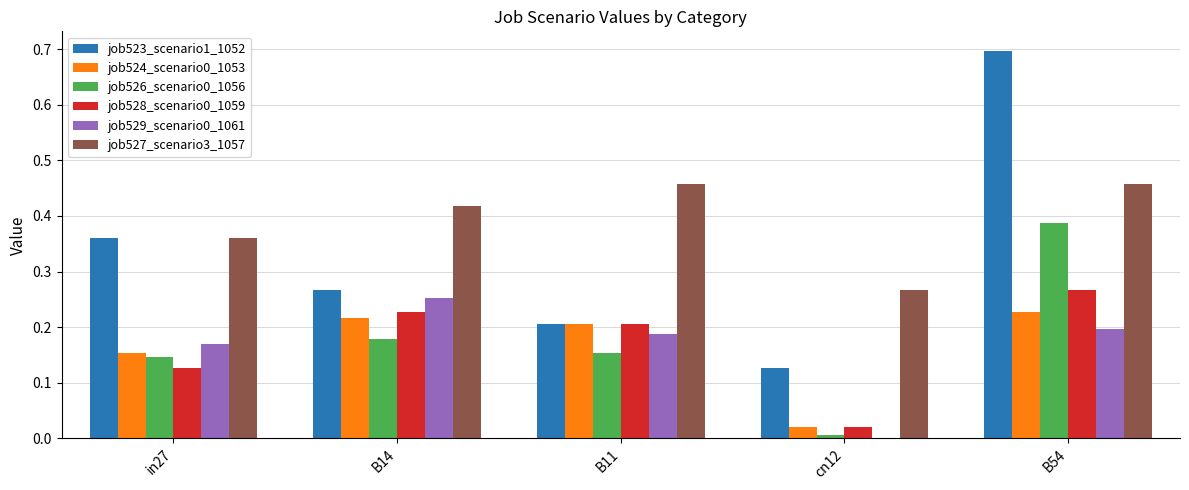

Which series has the largest range (max minus min)?

job523_scenario1_1052